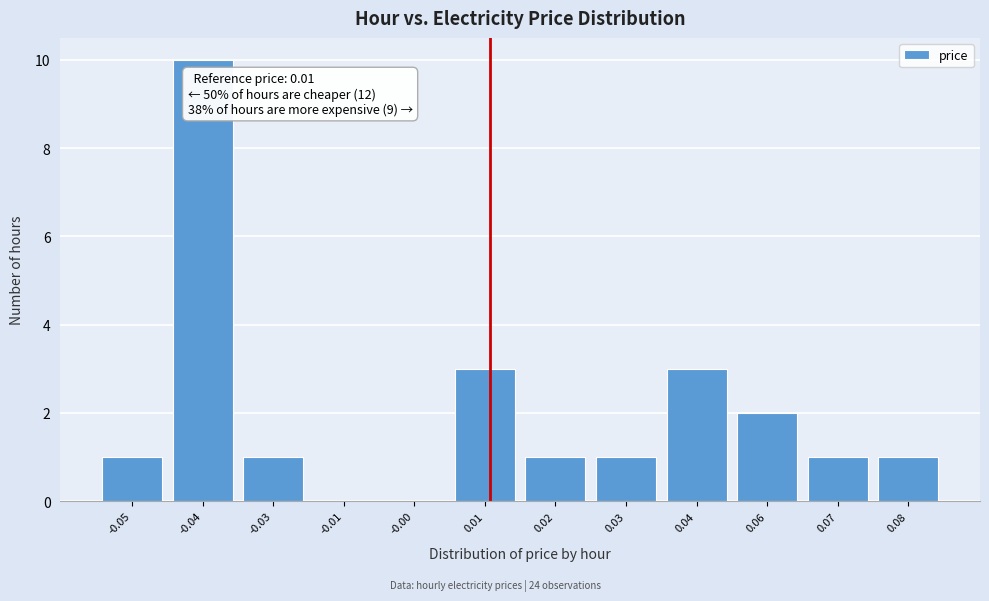

Reading left to right, transcribe all the data shown in this chart.

-0.05=1	-0.04=10	-0.03=1	-0.01=0	-0.00=0	0.01=3	0.02=1	0.03=1	0.04=3	0.06=2	0.07=1	0.08=1